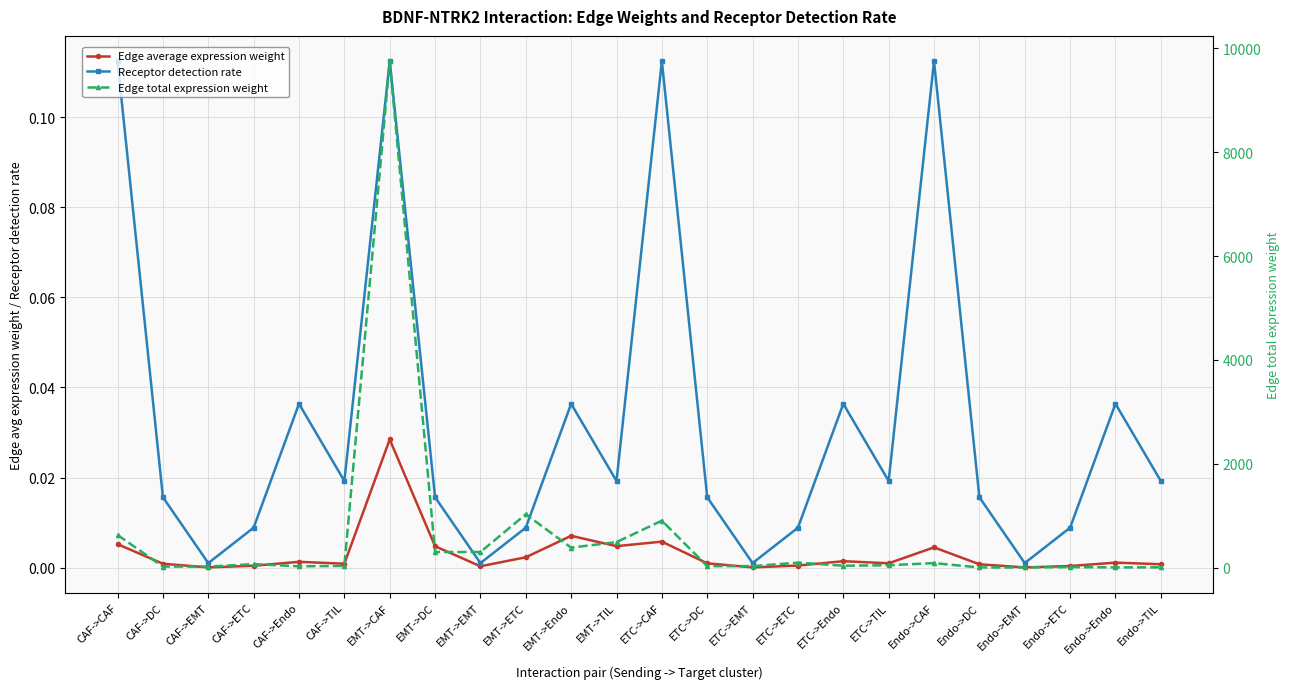

What is the greatest value displayed?

9753.6